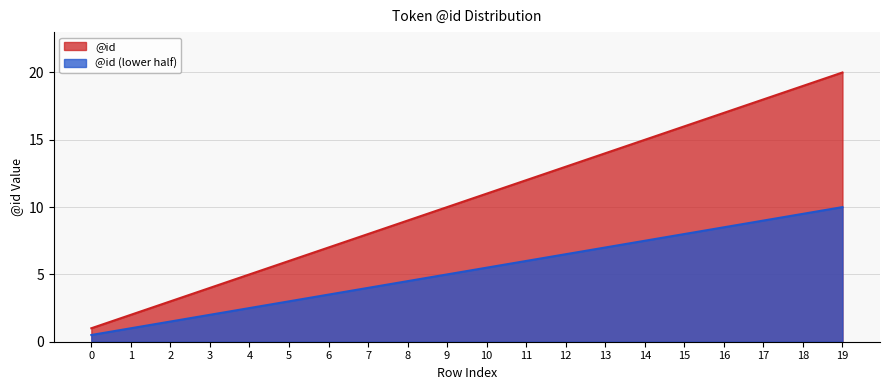

Reading left to right, list all the values displayed in this chart.

0=1	1=2	2=3	3=4	4=5	5=6	6=7	7=8	8=9	9=10	10=11	11=12	12=13	13=14	14=15	15=16	16=17	17=18	18=19	19=20